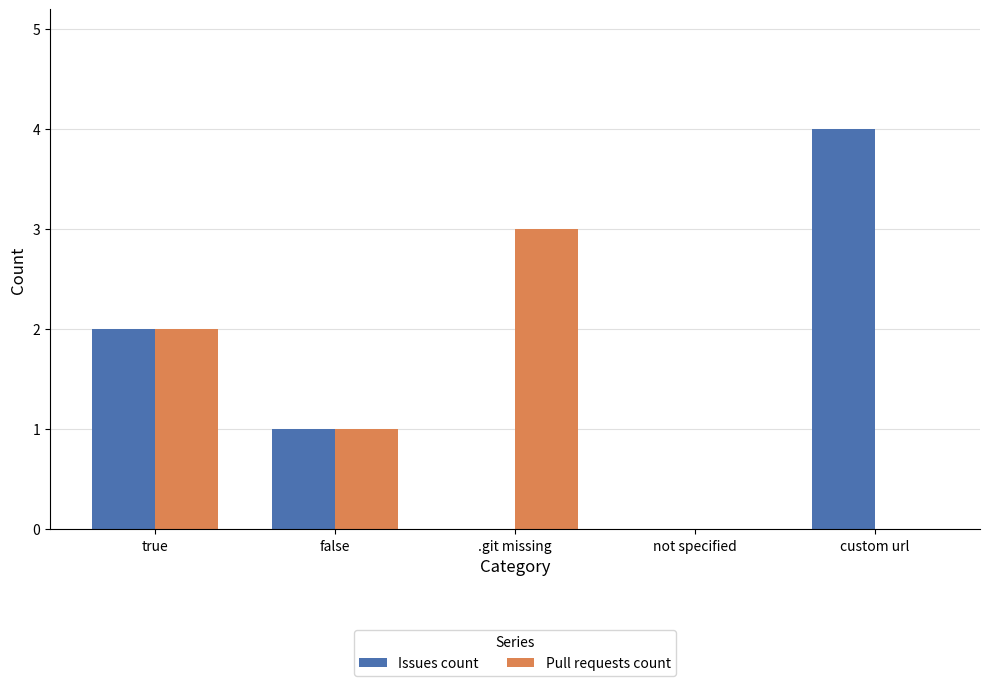

Which series has the widest spread of values?

Issues count